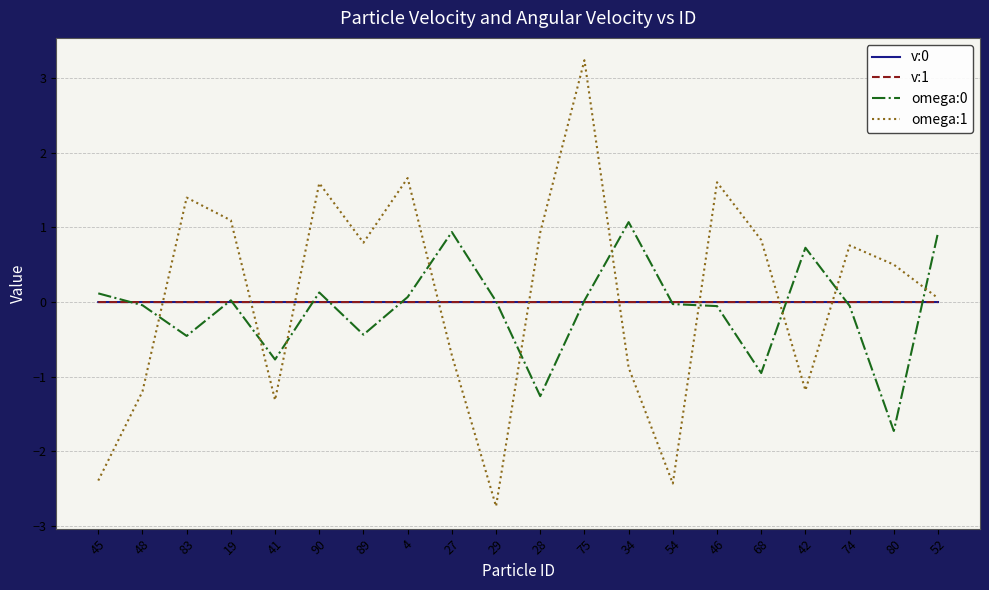

The value of v:0 at 74 is 0.0. True or false?

True